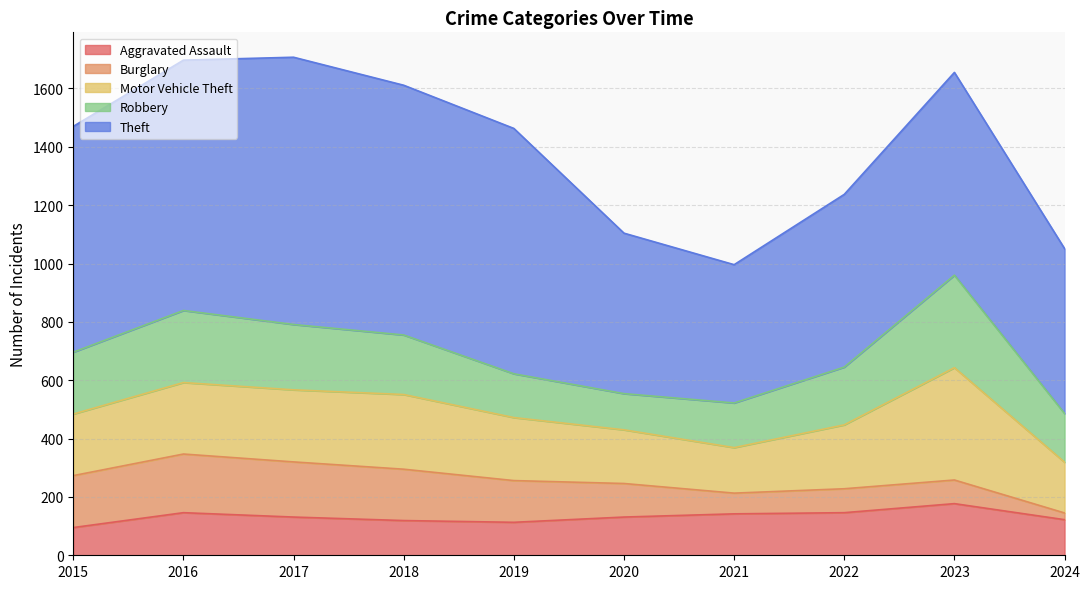

Is the value of Theft at 2015 greater than the value of Aggravated Assault at 2016?

Yes